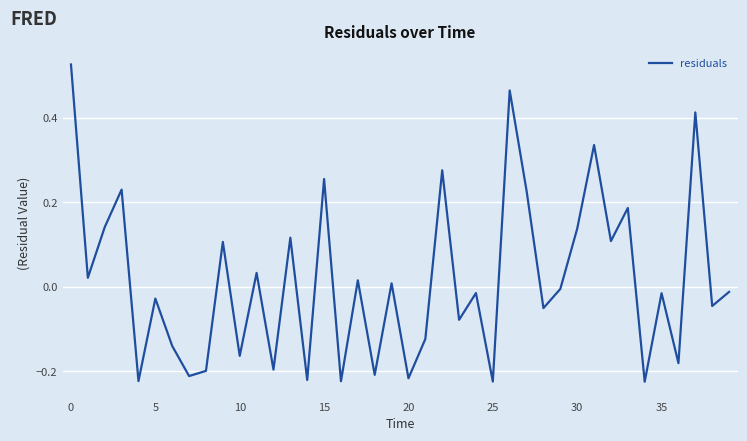

What is the difference between the maximum and minimum values?

0.8